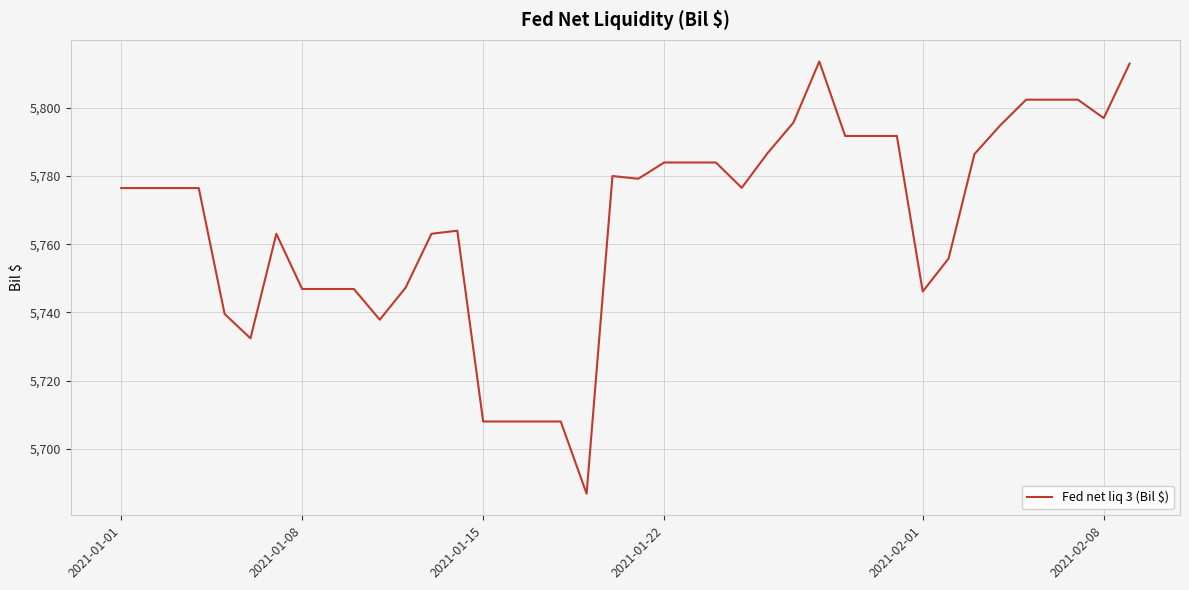

What is the maximum value shown in the chart?

5813.5